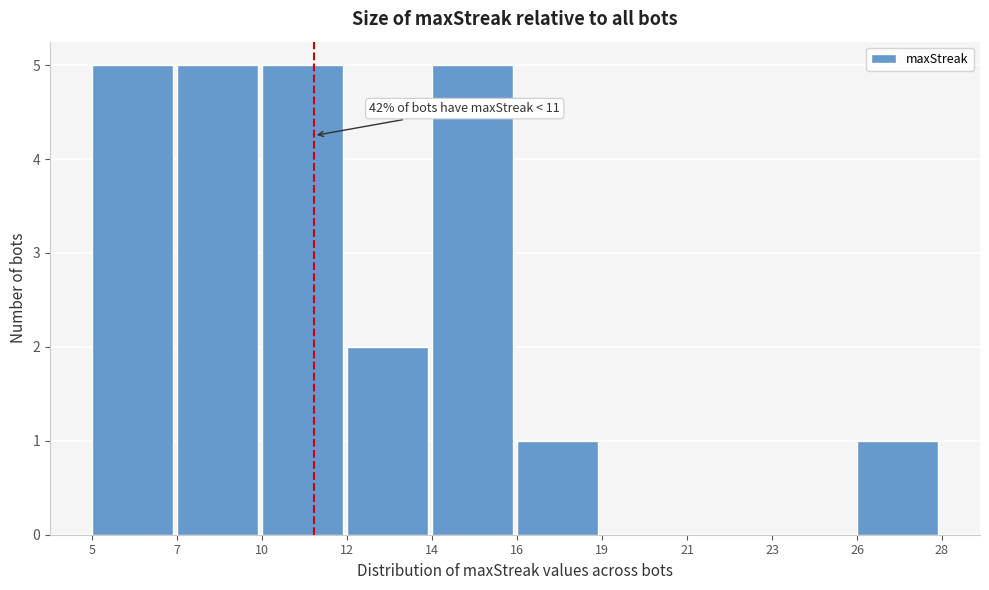

Reading left to right, list all the values displayed in this chart.

5=5	7=5	10=5	12=2	14=5	16=1	19=0	21=0	23=0	26=1